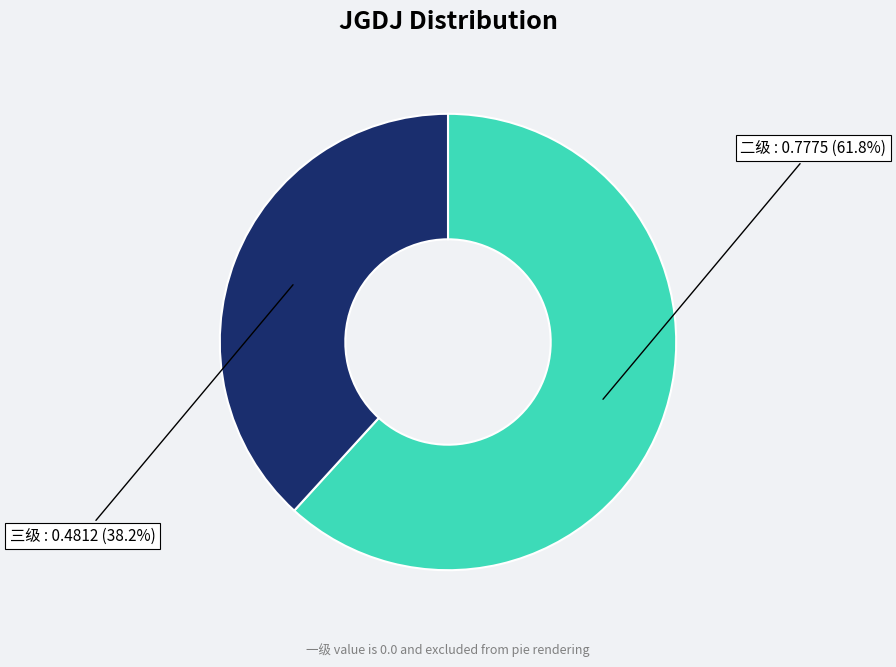

Is there any slice that represents more than half of the pie?

Yes